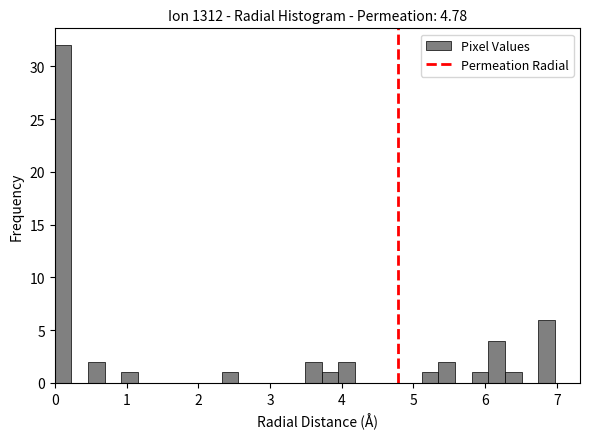

Read against the x-axis, roughly where is the centre of the tallest bar?

0.1